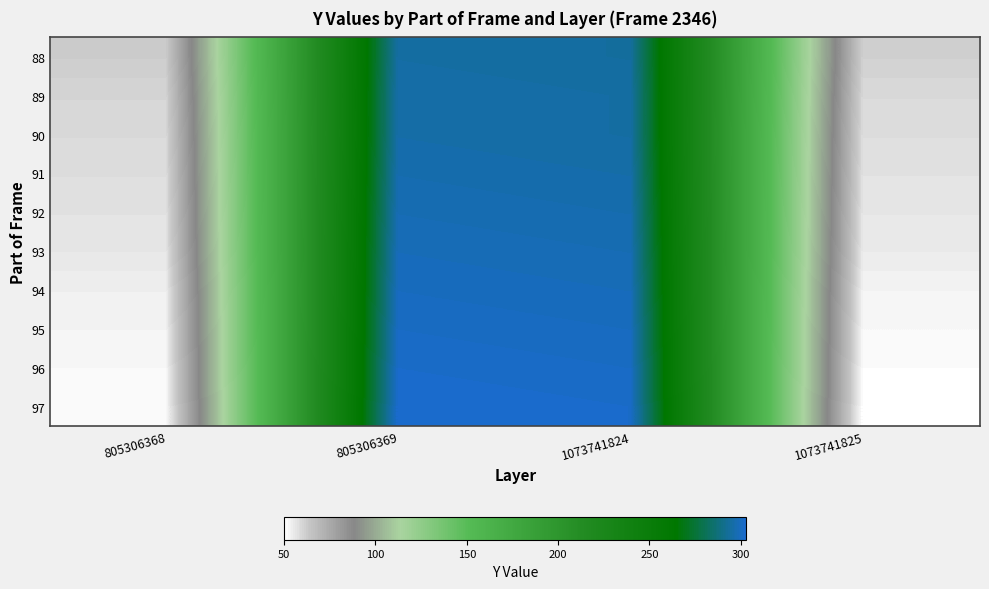

Which label corresponds to the smallest value in the chart?

1073741825